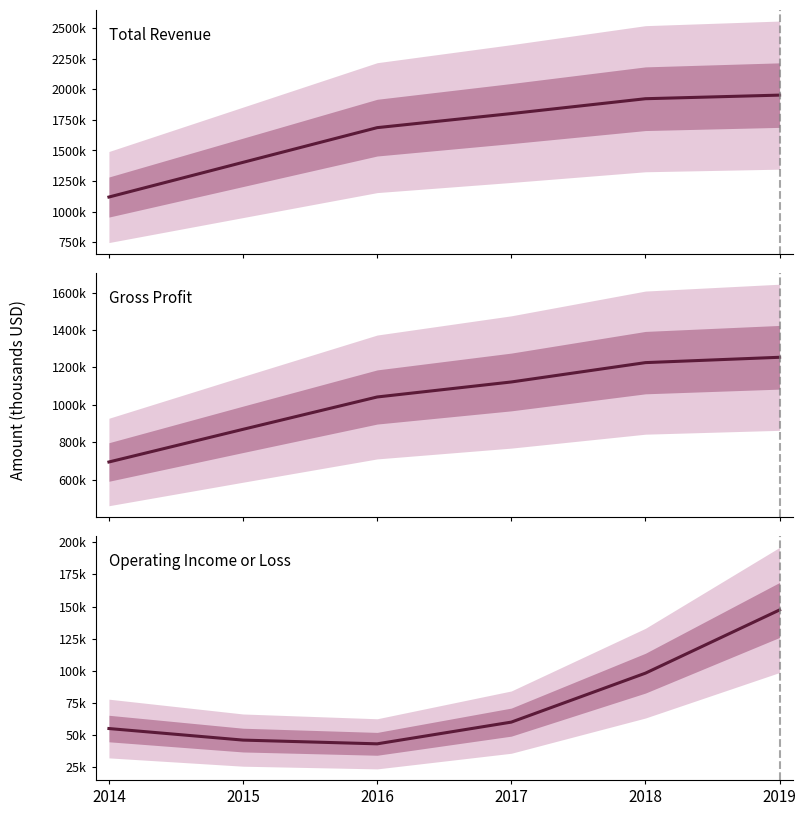

Reading left to right, extract all data points from this chart.

Total Revenue: 2014=1118700	2015=1403000	2016=1687200	2017=1802500	2018=1924200	2019=1953700
Gross Profit: 2014=694100	2015=868900	2016=1041900	2017=1122200	2018=1225700	2019=1254300
Operating Income or Loss: 2014=55100	2015=46100	2016=43200	2017=60100	2018=98200	2019=147400